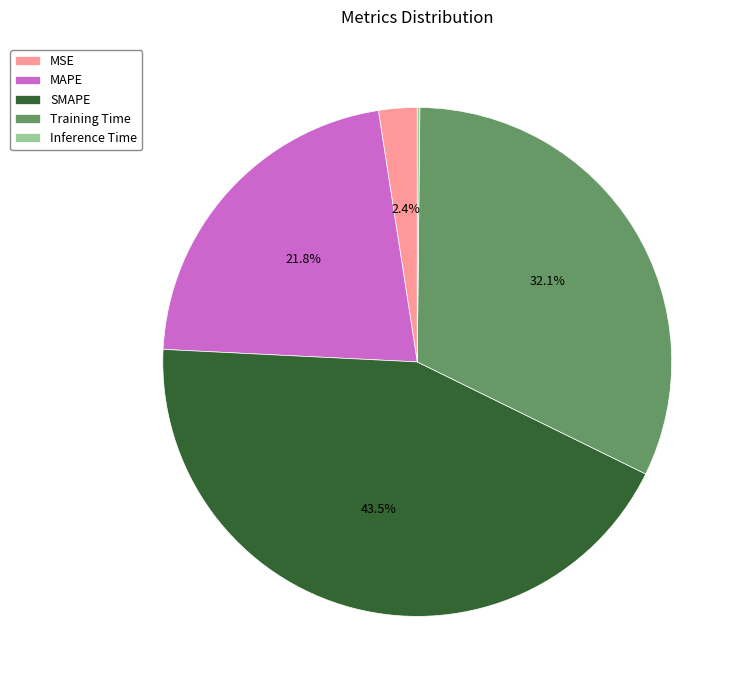

Is the sum of SMAPE and Training Time greater than half?

Yes